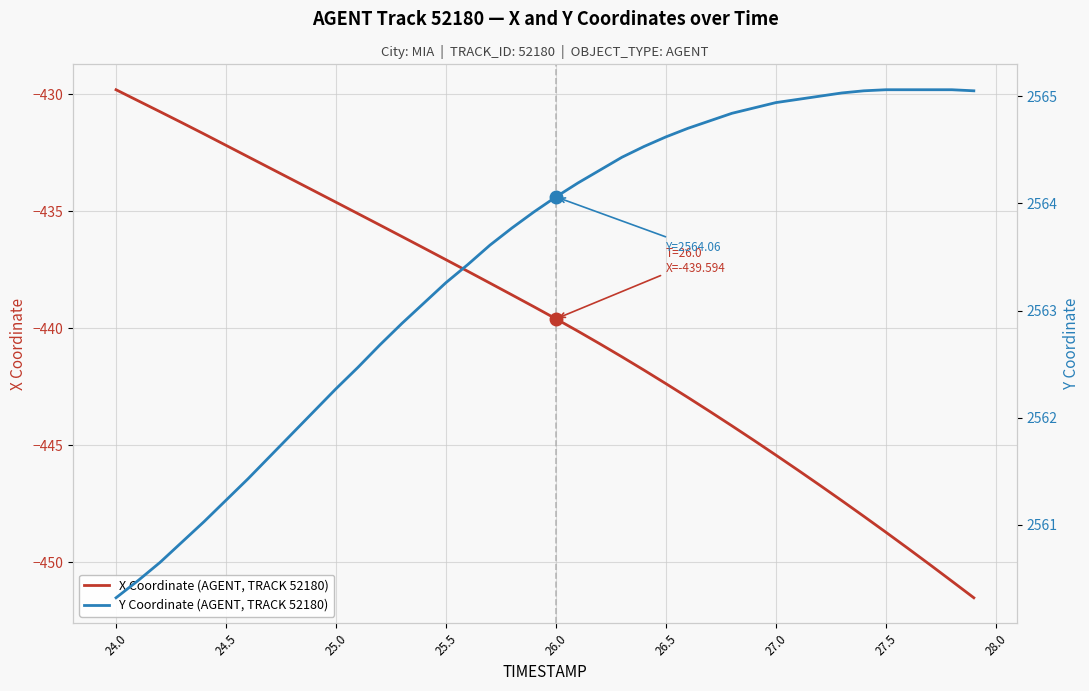

True or false: Y Coordinate (AGENT, TRACK 52180) and X Coordinate (AGENT, TRACK 52180) intersect in this chart.

False